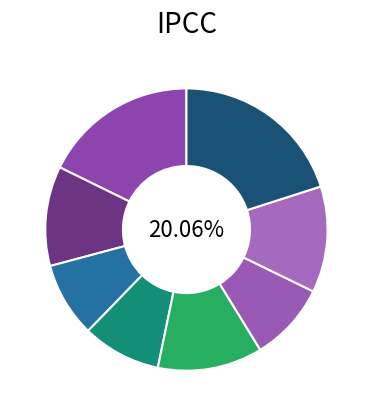

Is there any slice that represents more than half of the pie?

No